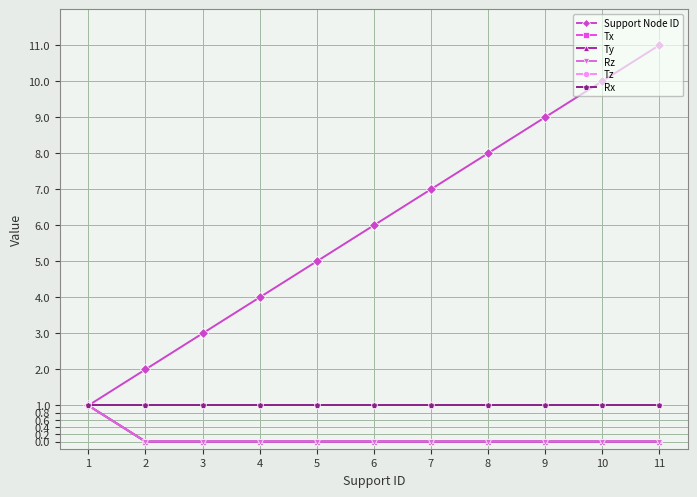

Is this an area chart (filled region under the line)?

No